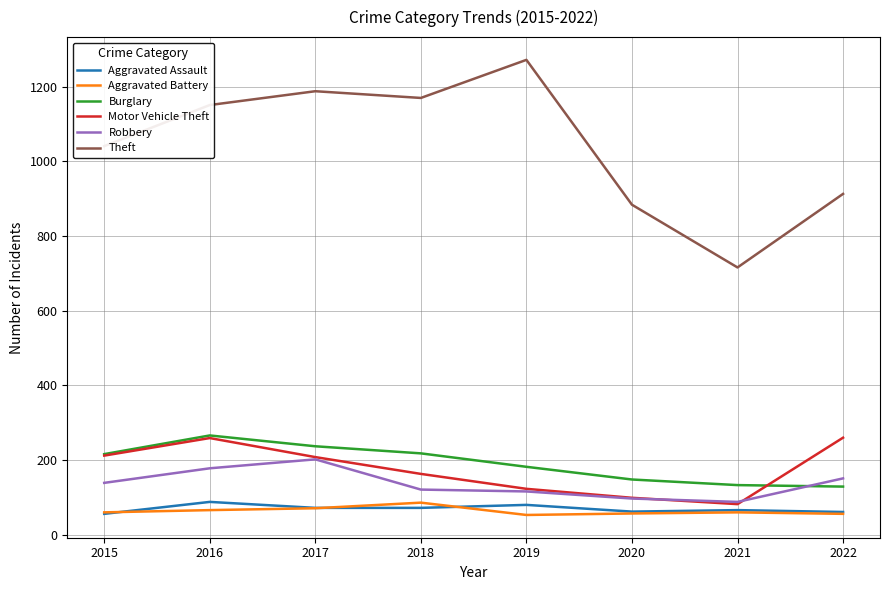

True or false: Motor Vehicle Theft and Theft intersect in this chart.

False